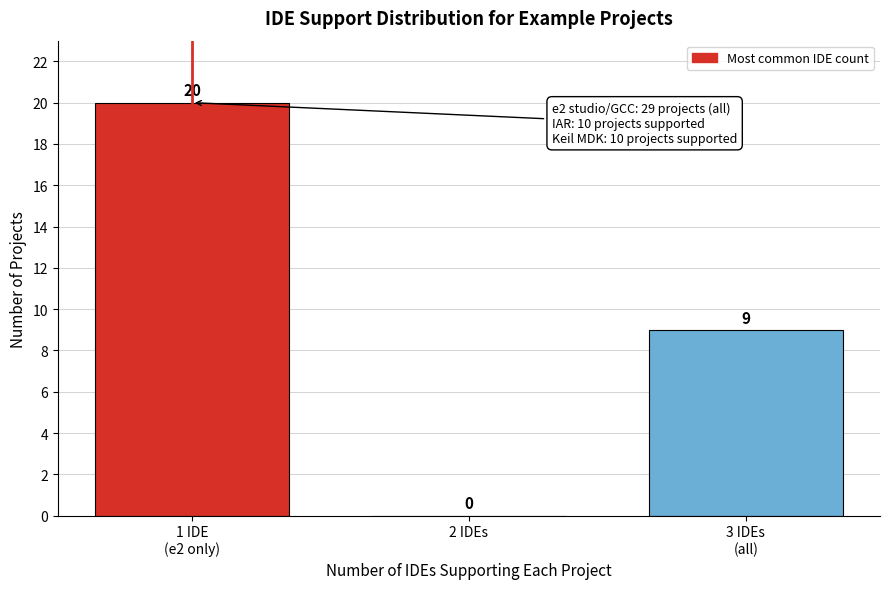

What is the greatest value displayed?

20